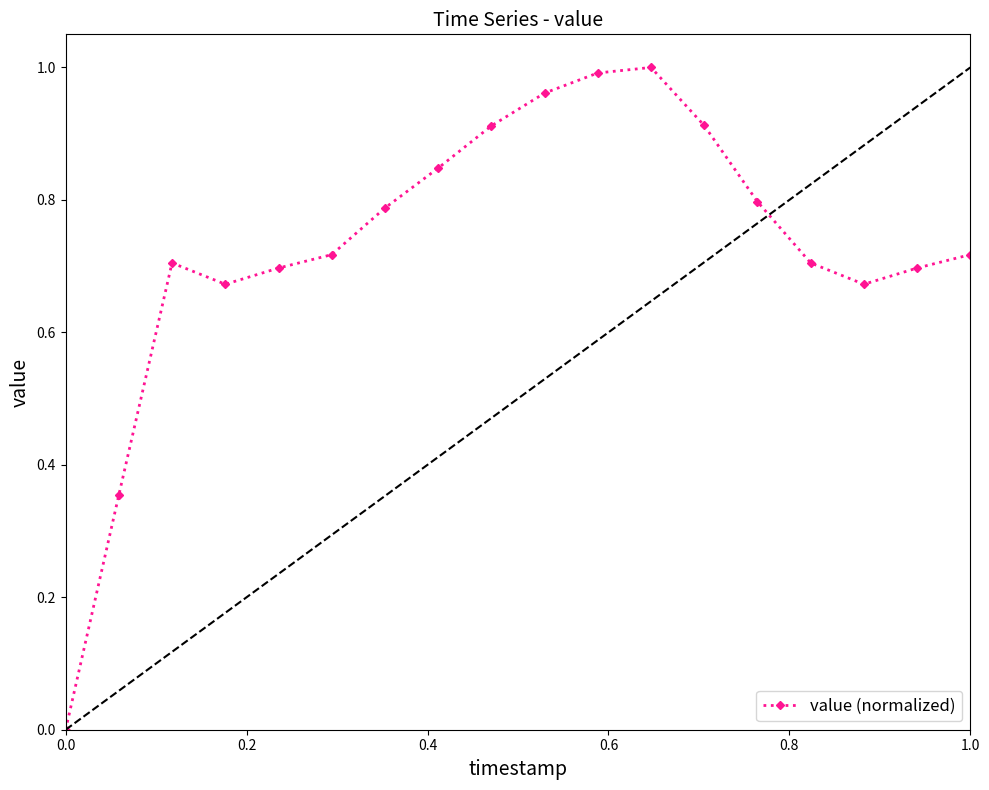

What is the difference between the maximum and second lowest values?

0.6